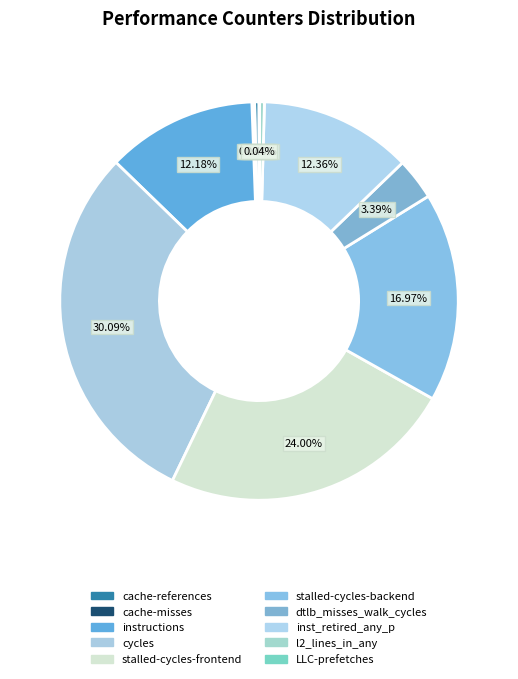

Does stalled-cycles-backend represent more than half of the total?

No